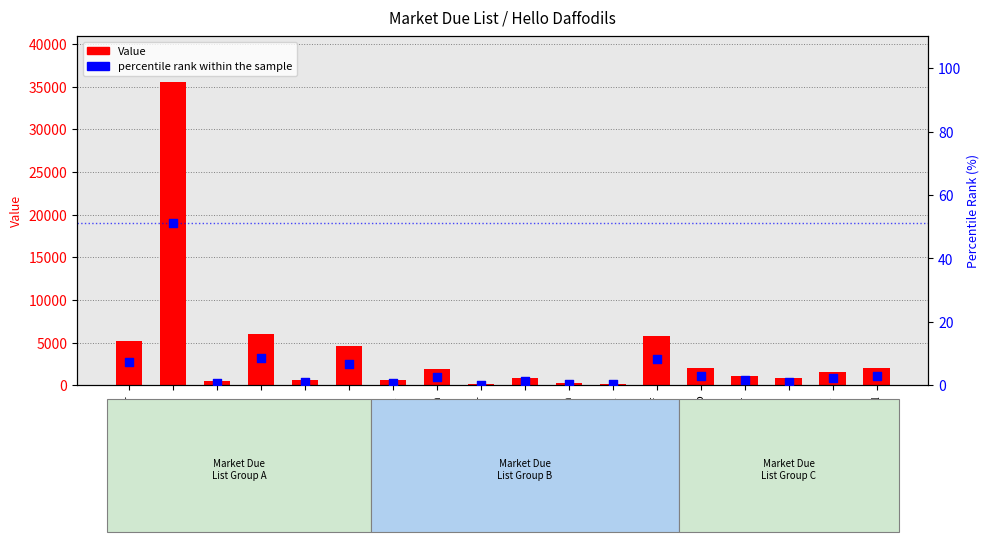

Which series has the largest total across all categories?

Value